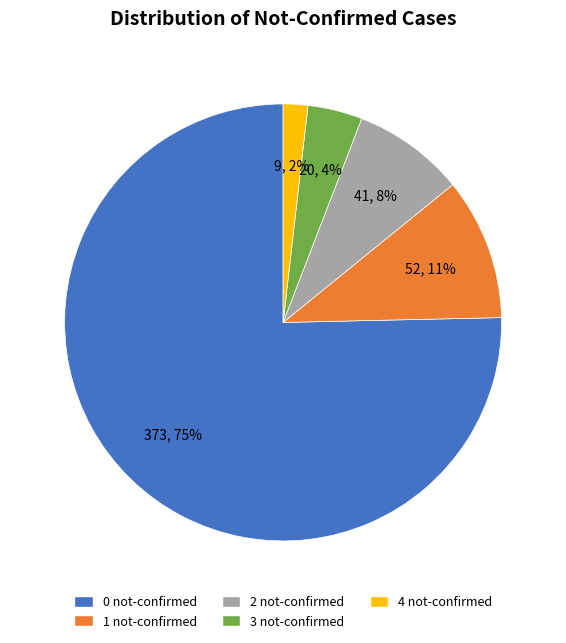

Is it true that 3 not-confirmed is 17% of the pie?

False